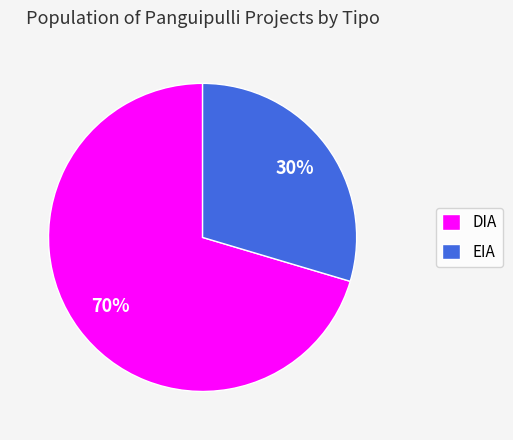

Which has a higher value, EIA or DIA?

DIA